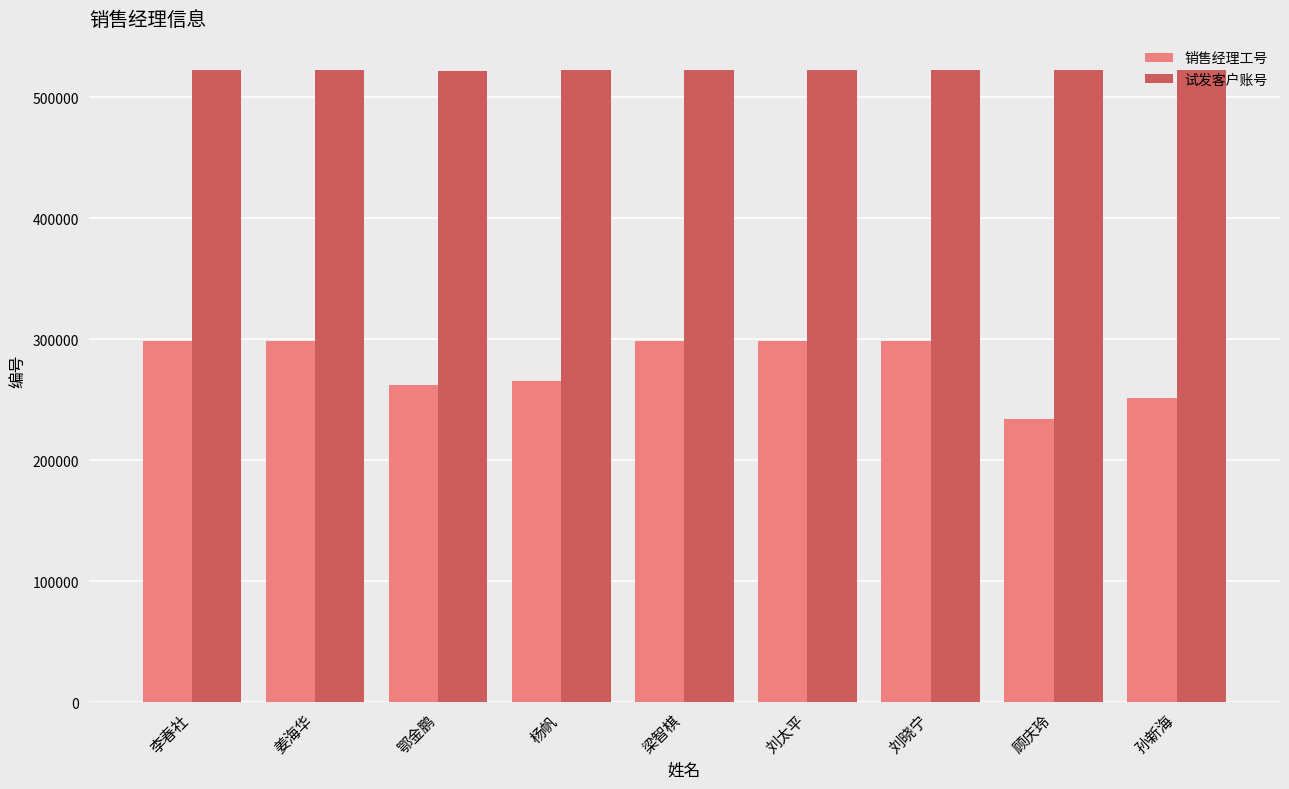

What is the maximum value for 销售经理工号?

298682